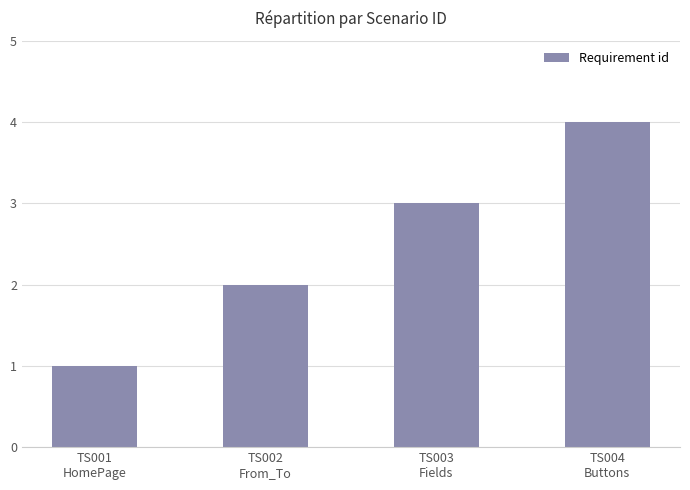

What is the label of the 2nd bar from the left?

TS002
From_To